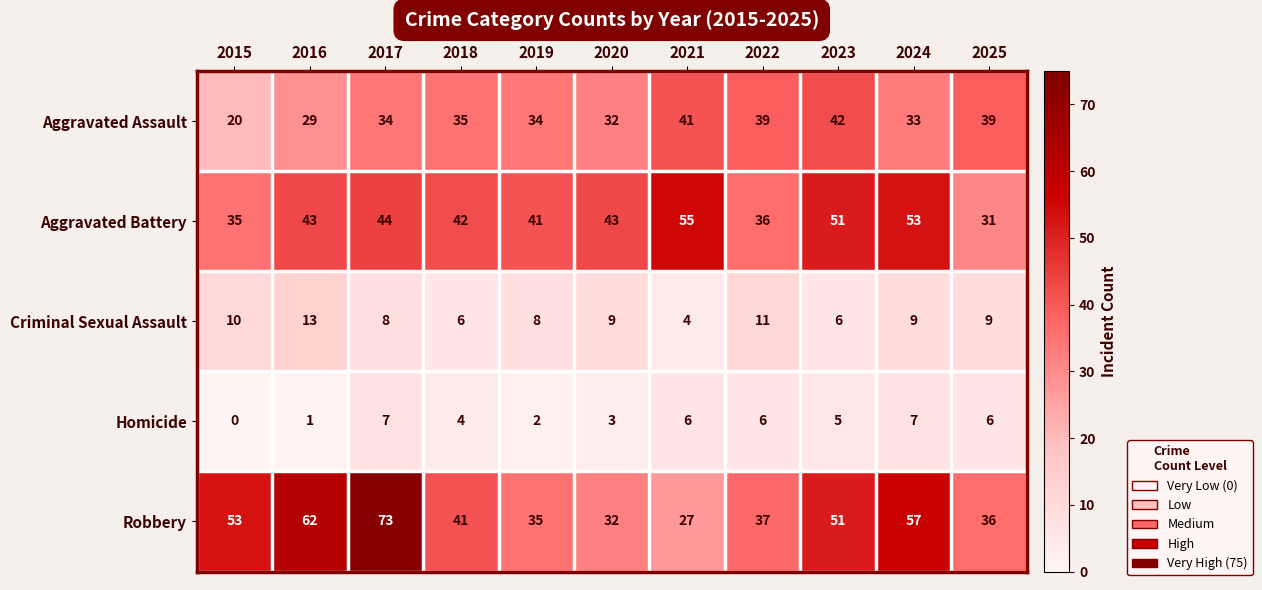

List the series in order of their peak value, highest first.

Robbery, Aggravated Battery, Aggravated Assault, Criminal Sexual Assault, Homicide